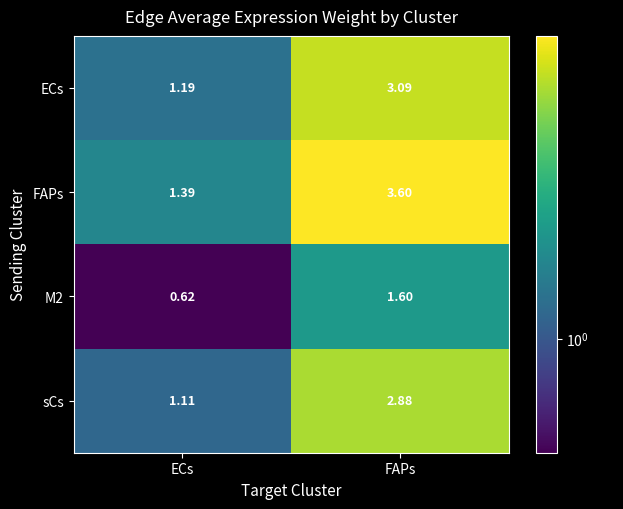

Is the value of ECs at ECs greater than the value of M2 at ECs?

Yes